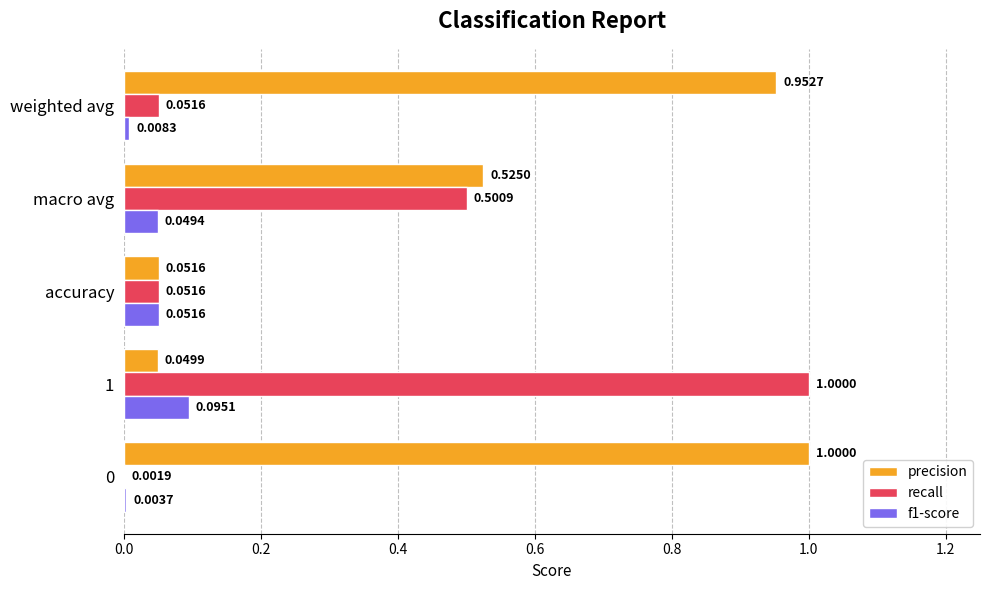

What is the total value across all series at weighted avg?

1.0